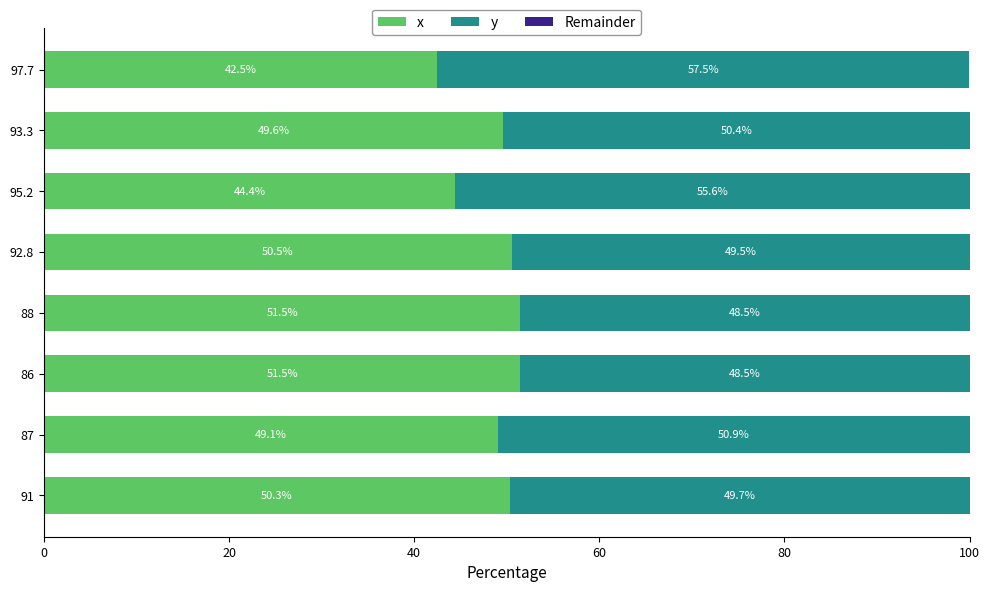

What is the sum of all x values?

389.4